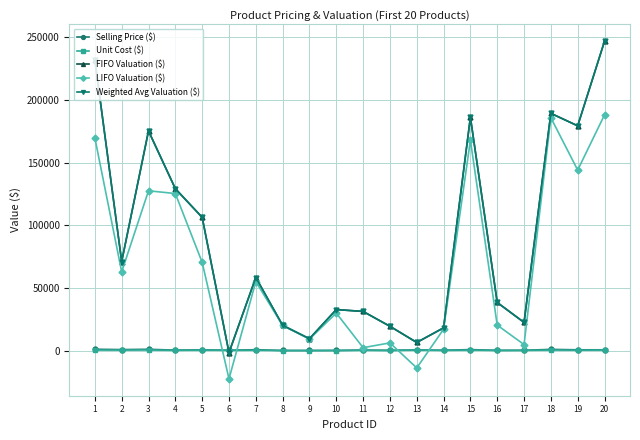

At which category does Weighted Avg Valuation ($) reach its first local peak?

3